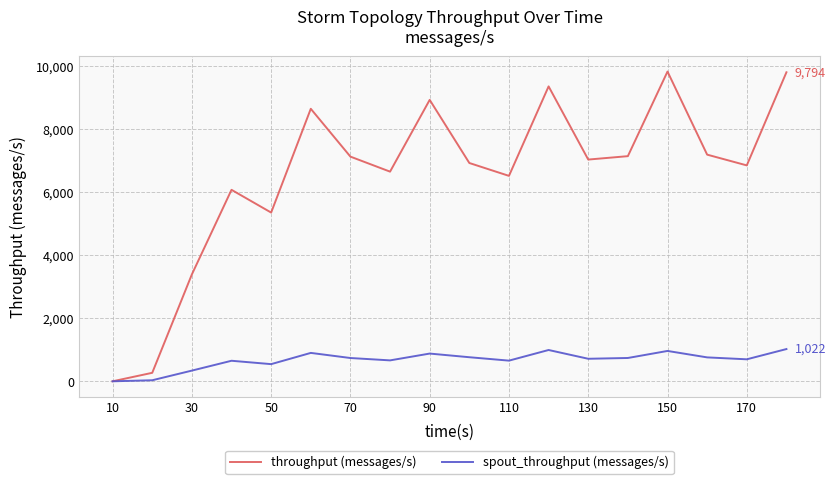

What is the maximum value shown in the chart?

9817